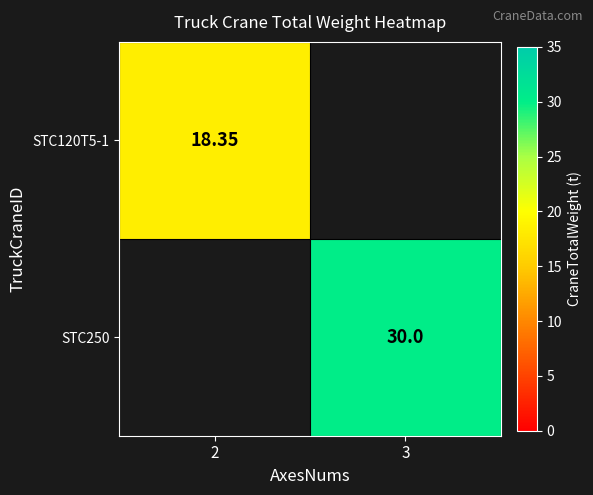

What value does the STC120T5-1 series have at 2?

18.4